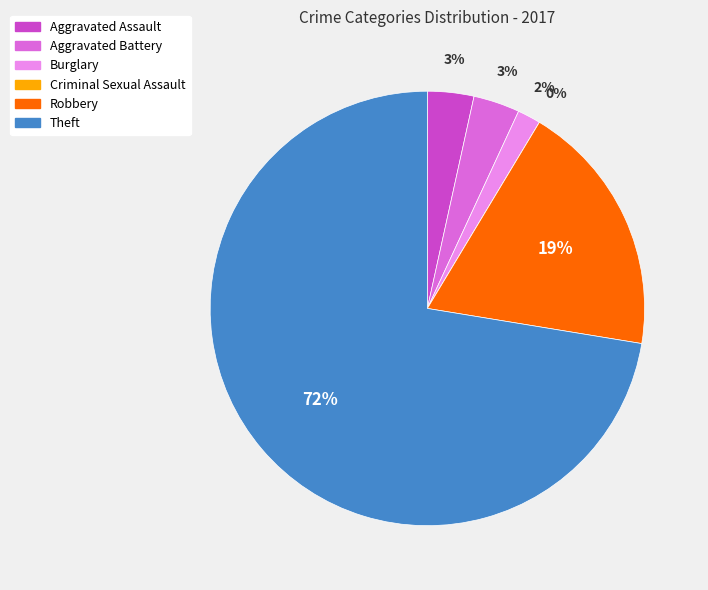

The Robbery slice represents 34% of the pie. True or false?

False